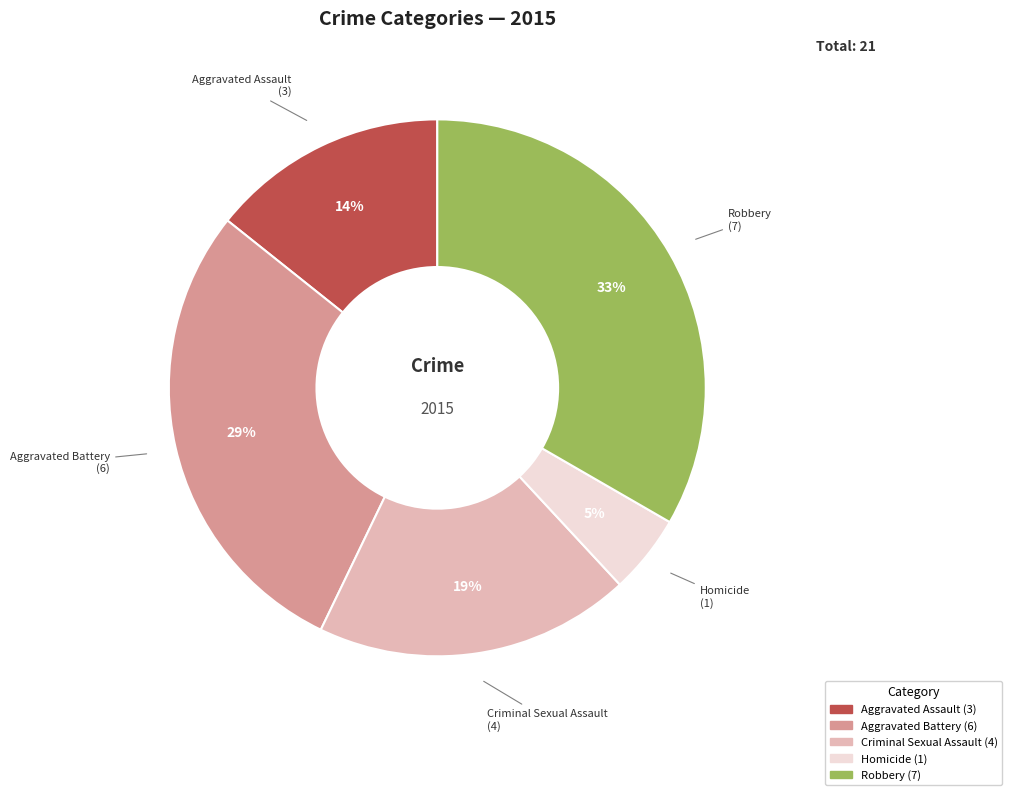

Does Robbery account for over 50% of the chart?

No